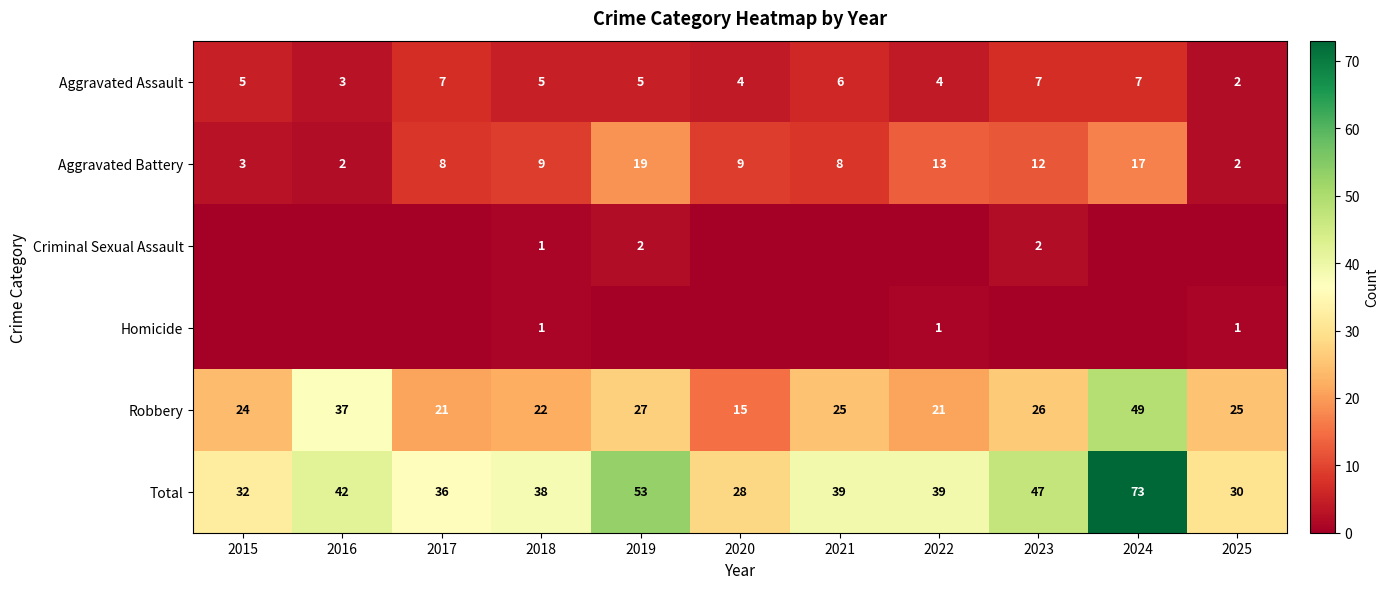

Which has a higher value, 2022 or 2020?

2022